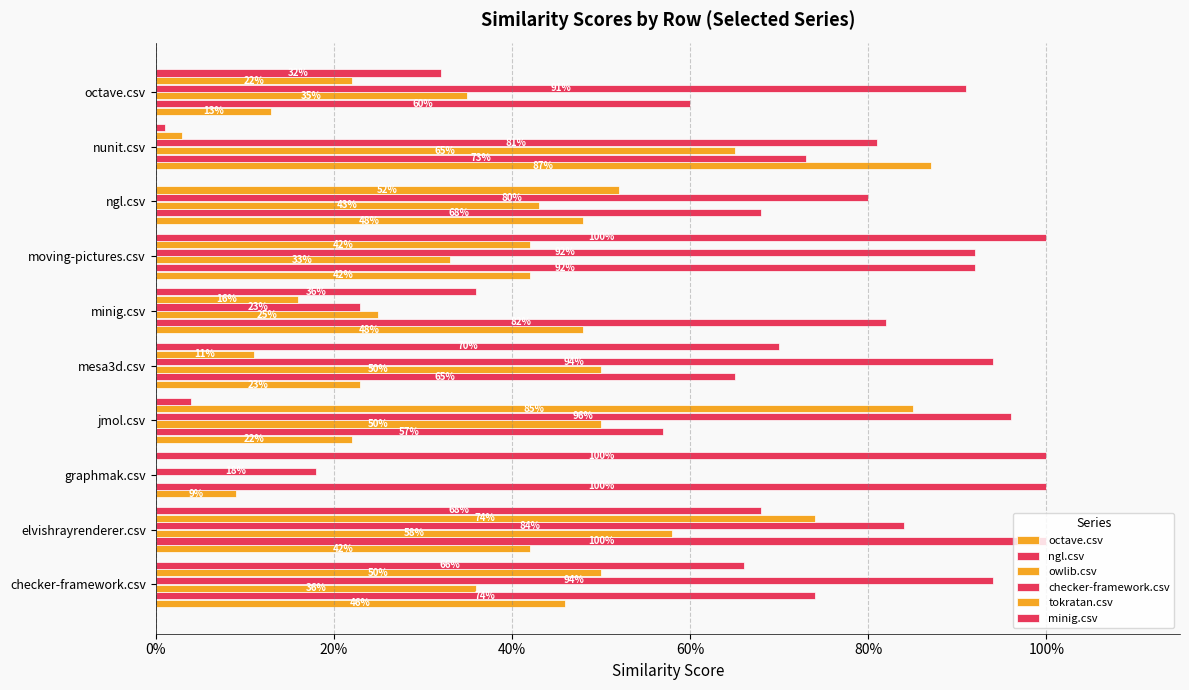

Reading right to left, list all the values displayed in this chart.

octave.csv: 0.1	0.9	0.5	0.4	0.5	0.2	0.2	0.1	0.4	0.5
ngl.csv: 0.6	0.7	0.7	0.9	0.8	0.7	0.6	1.0	1.0	0.7
owlib.csv: 0.3	0.7	0.4	0.3	0.2	0.5	0.5	0.0	0.6	0.4
checker-framework.csv: 0.9	0.8	0.8	0.9	0.2	0.9	1.0	0.2	0.8	0.9
tokratan.csv: 0.2	0.0	0.5	0.4	0.2	0.1	0.8	0.0	0.7	0.5
minig.csv: 0.3	0.0	0.0	1.0	0.4	0.7	0.0	1.0	0.7	0.7